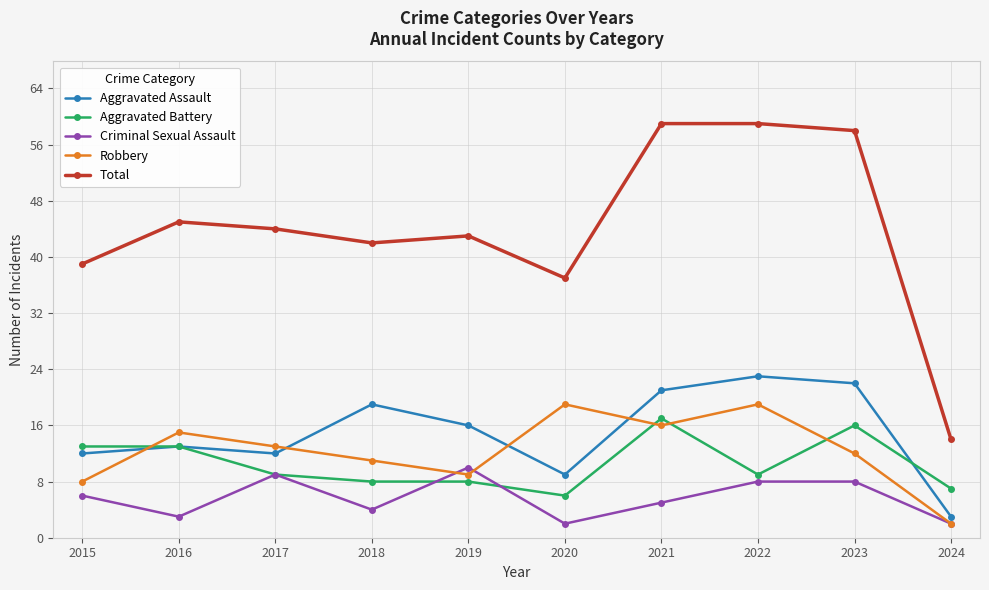

At which label is Aggravated Assault closest to 13?

2016